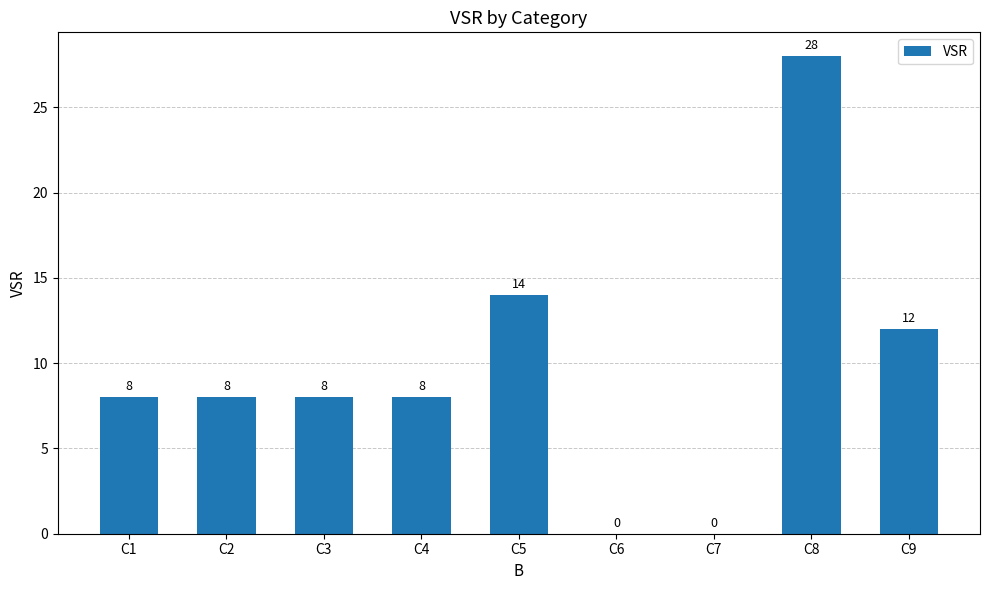

True or false: the data shows 8 at C1.

True